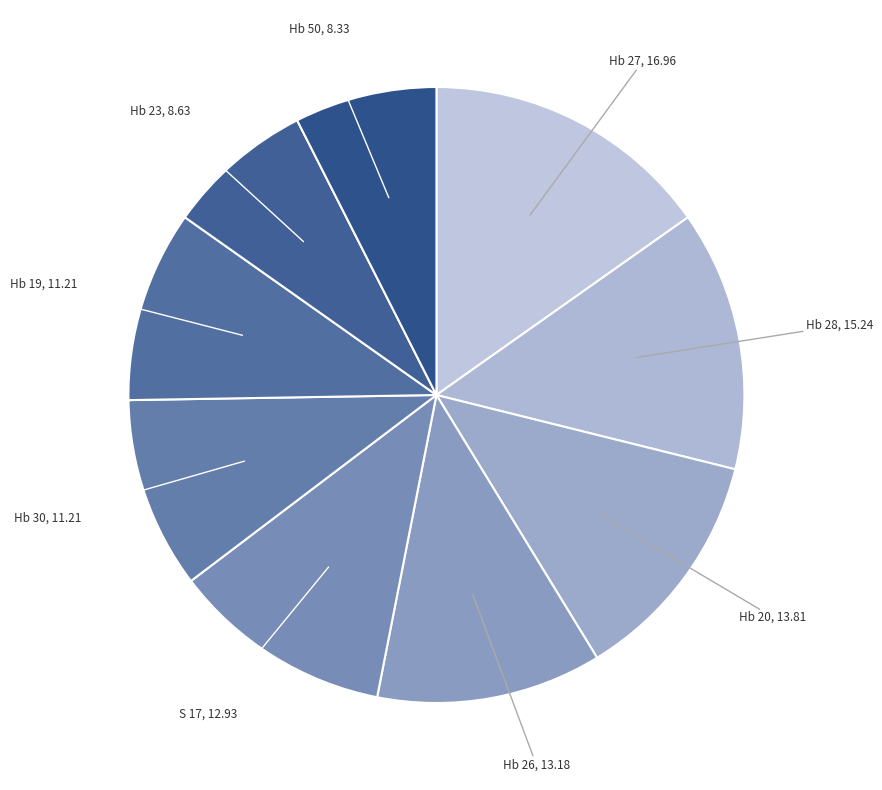

Which slice is the largest?

Hb 27